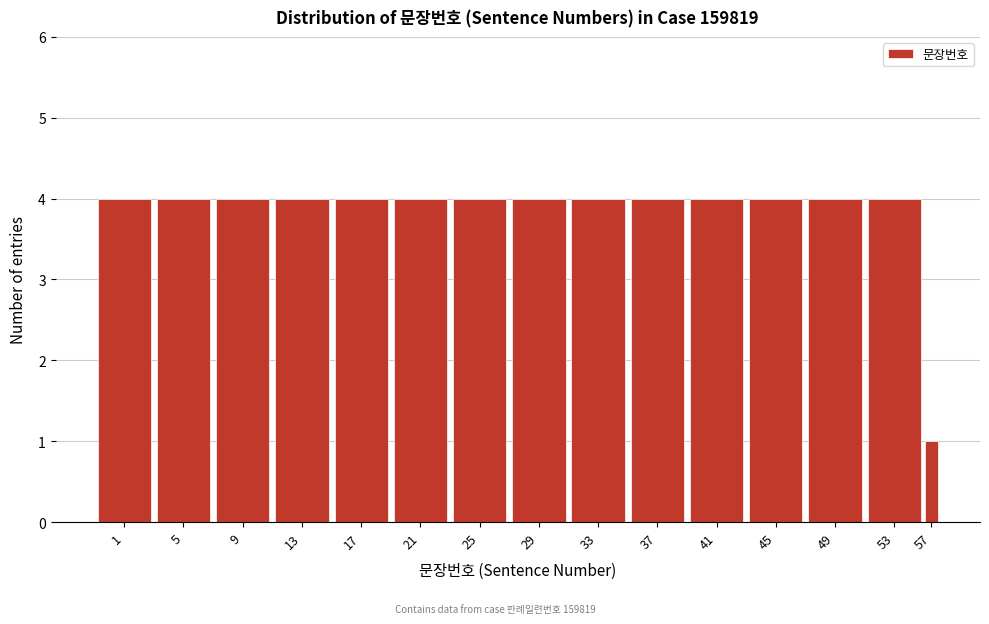

Reading right to left, extract all data points from this chart.

57=1	53=4	49=4	45=4	41=4	37=4	33=4	29=4	25=4	21=4	17=4	13=4	9=4	5=4	1=4